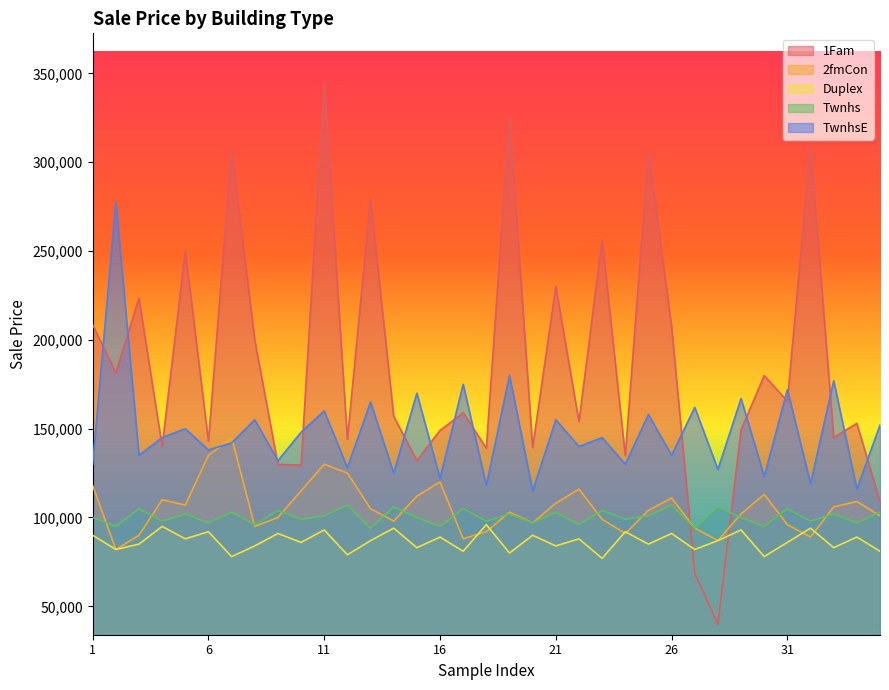

Which category has the highest value across all series?

11